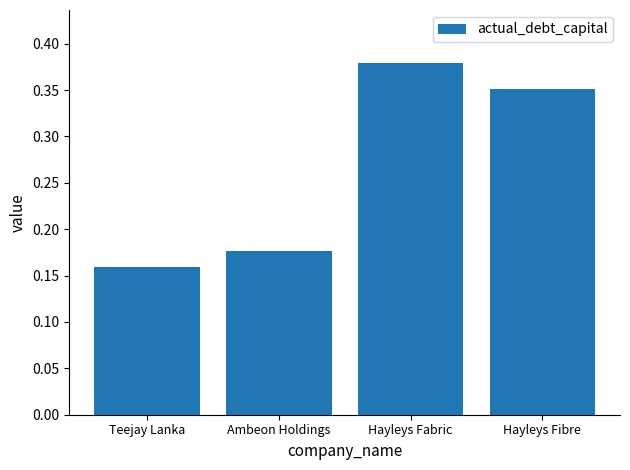

What is the sum of the values at Hayleys Fibre and Teejay Lanka?

0.5